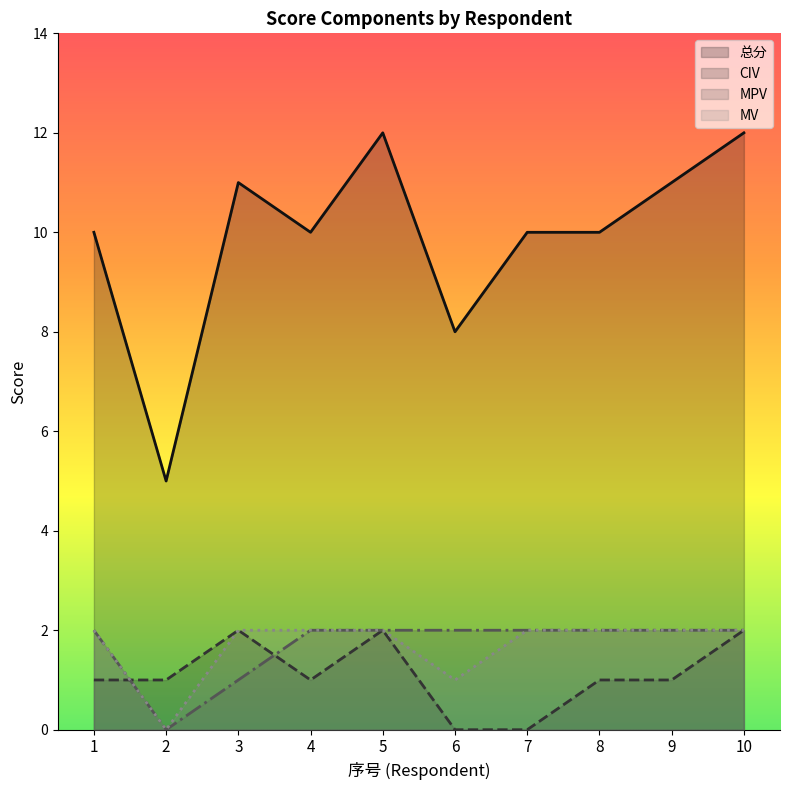

Where is the first local minimum for MV?

2